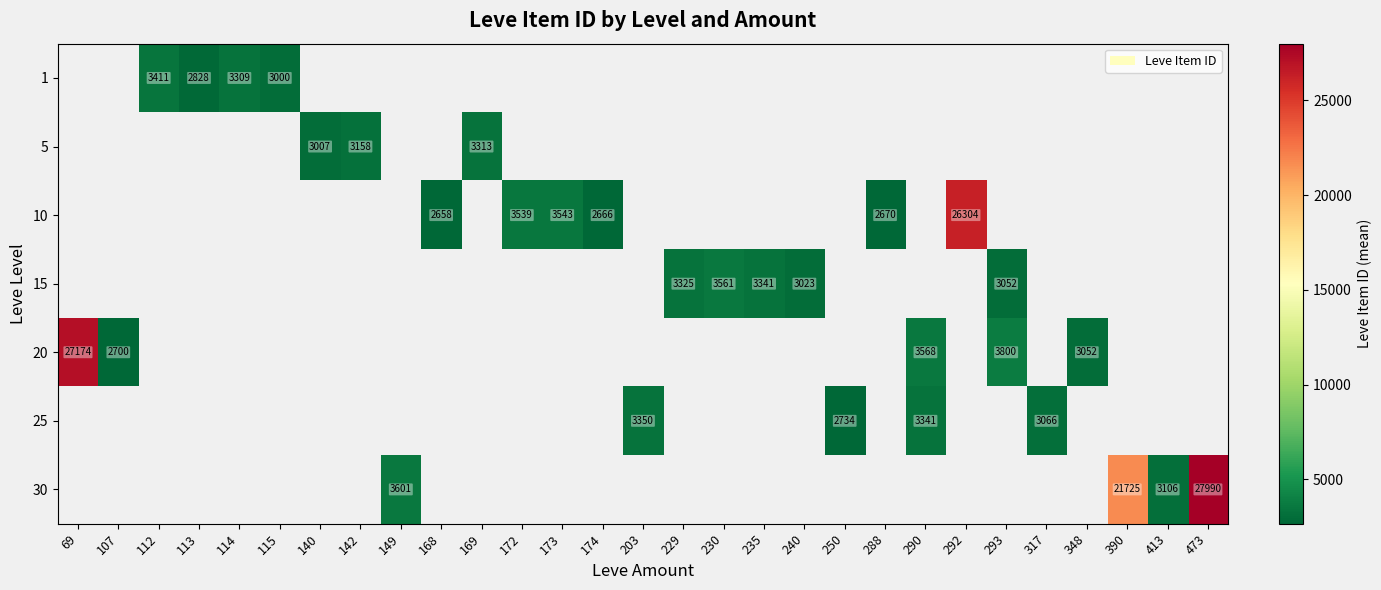

The value of 10 at 174 is 4294. True or false?

False